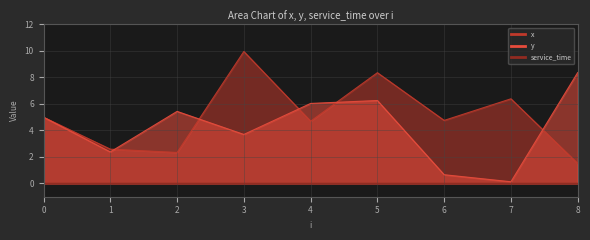

Read the x value at 0.

5.0